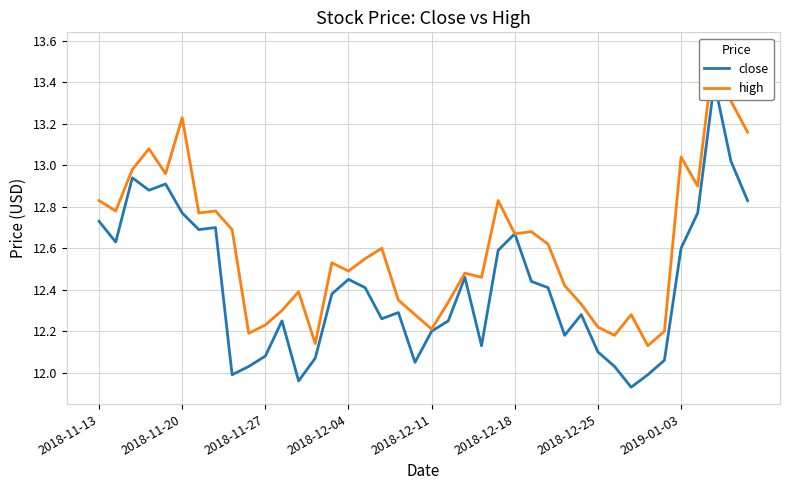

Which series changed the most between 2018-11-27 and 13?

close